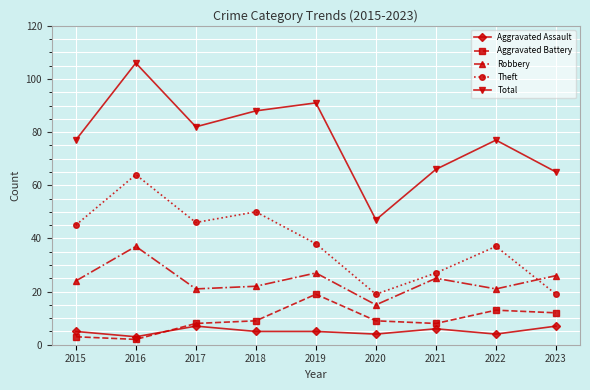

What value does the Theft series have at 2019?

38